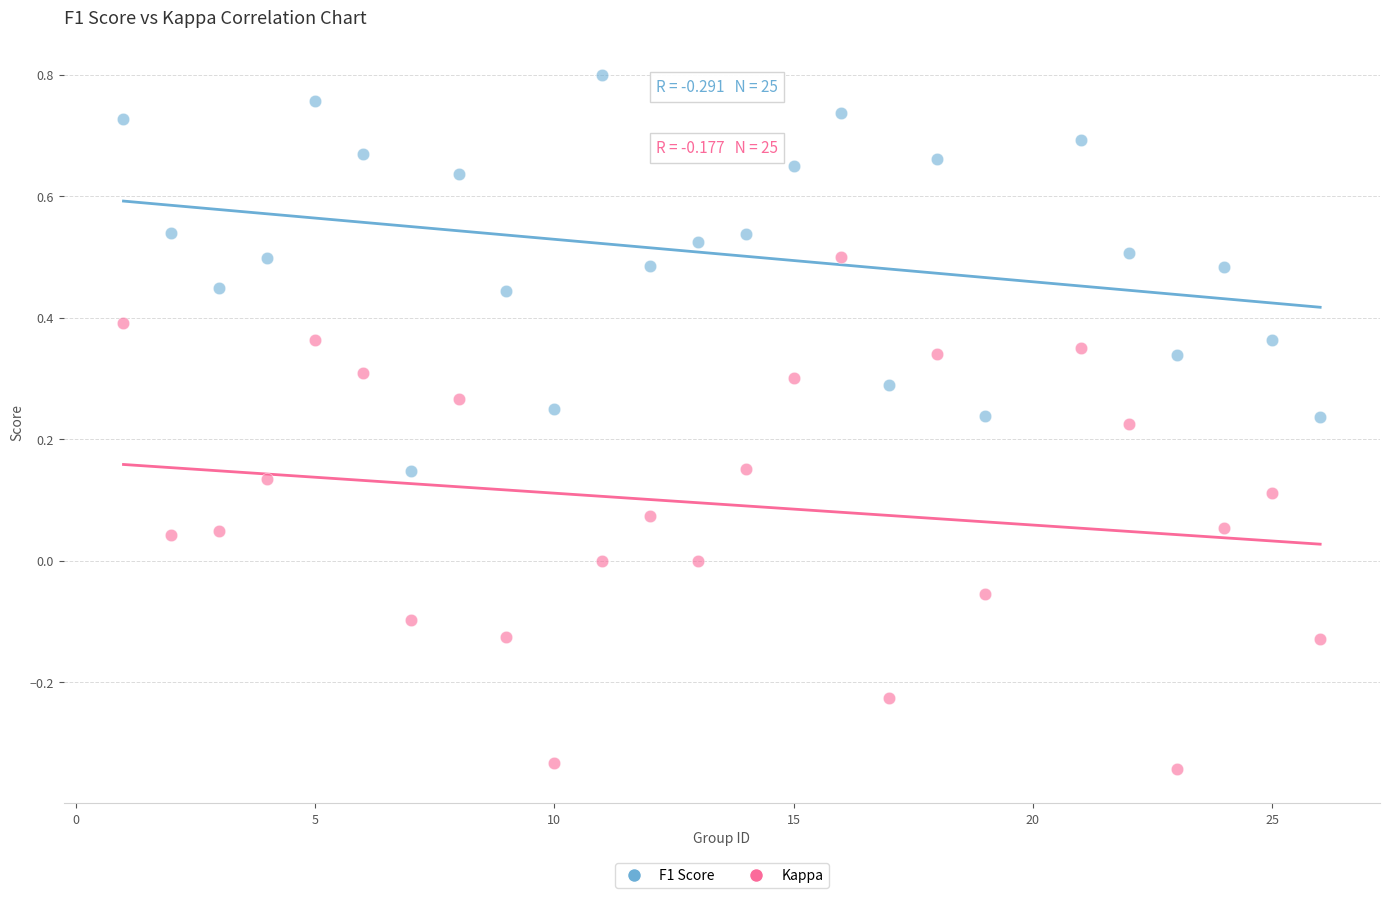

Which series reaches the maximum Y coordinate?

F1 Score